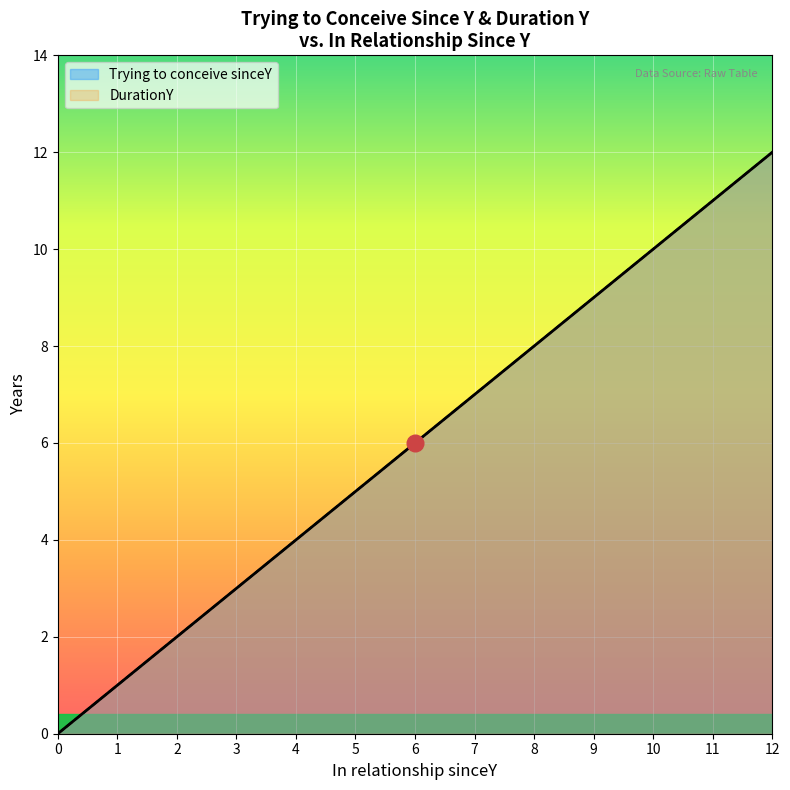

What are all the series names shown in the legend?

Trying to conceive sinceY, DurationY